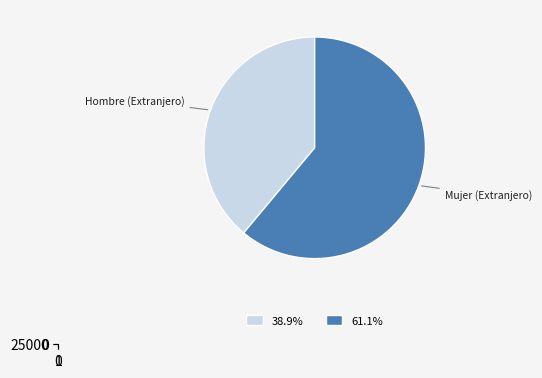

What is the change in value from Hombre (Extranjero) to Mujer (Extranjero)?

+13851